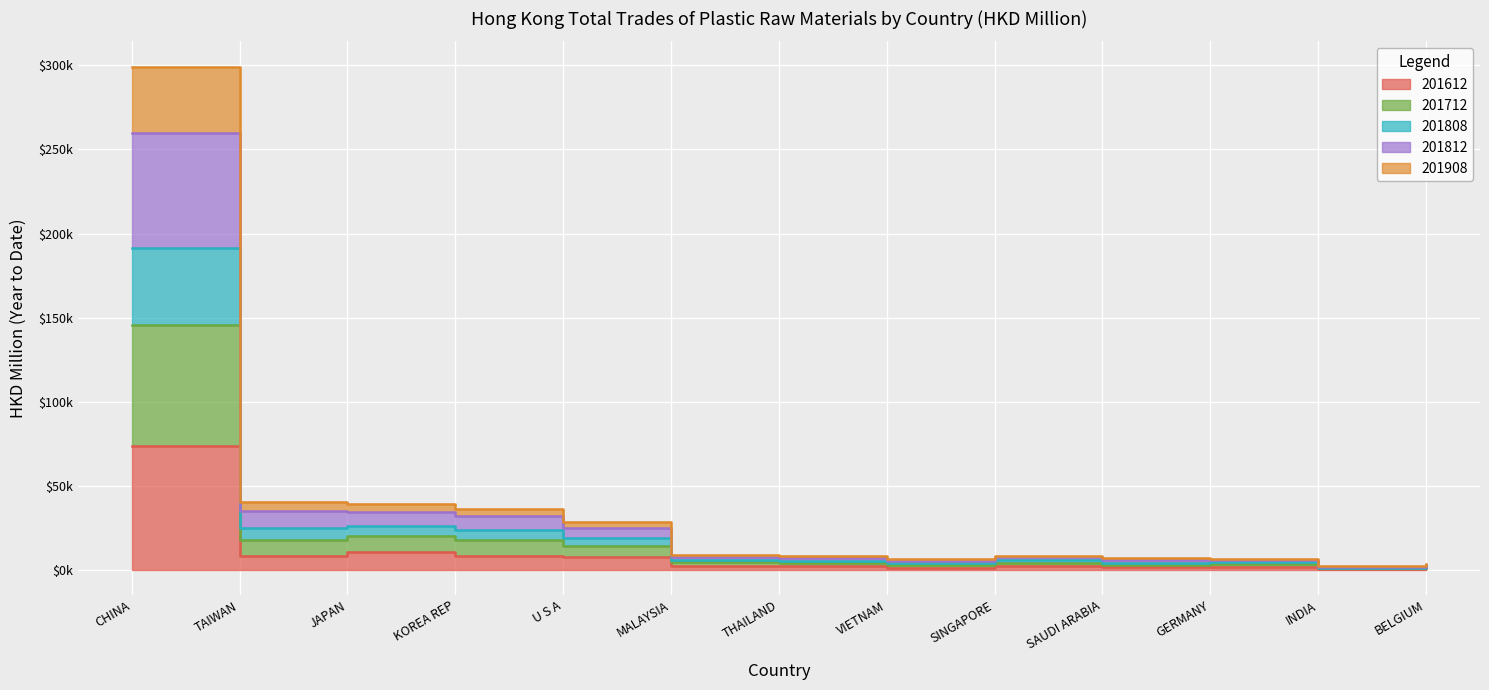

True or false: 201712 and 201812 intersect in this chart.

False